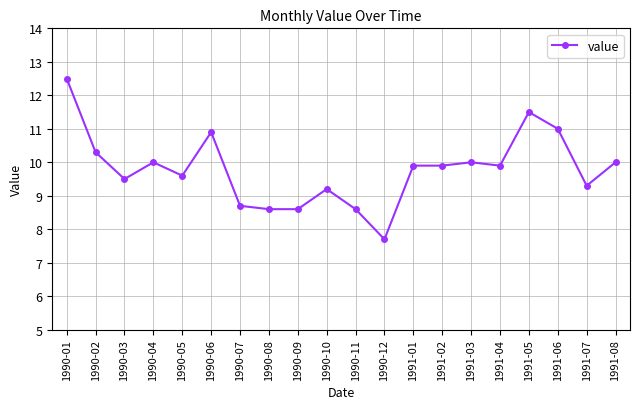

Which category has the highest value across all series?

1990-01